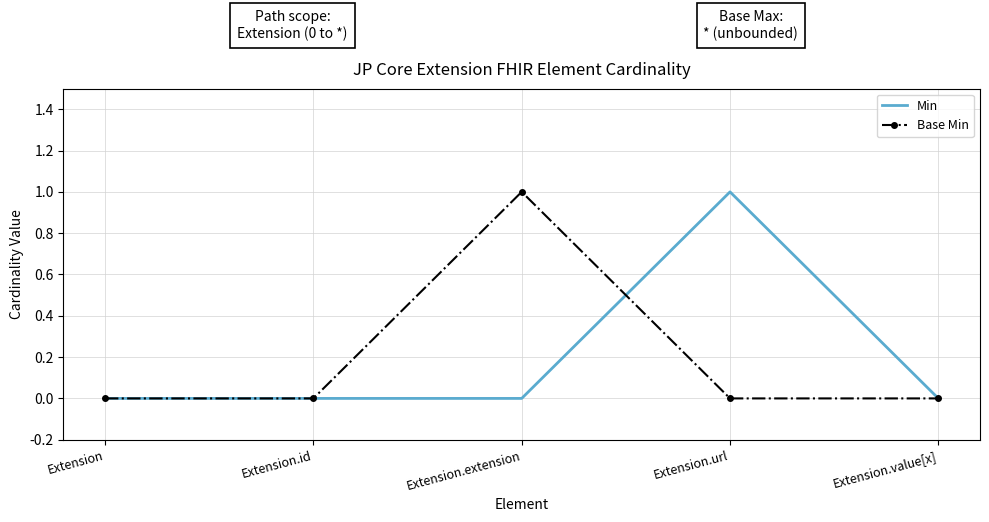

What is the difference between the maximum and minimum values in the Min series?

1